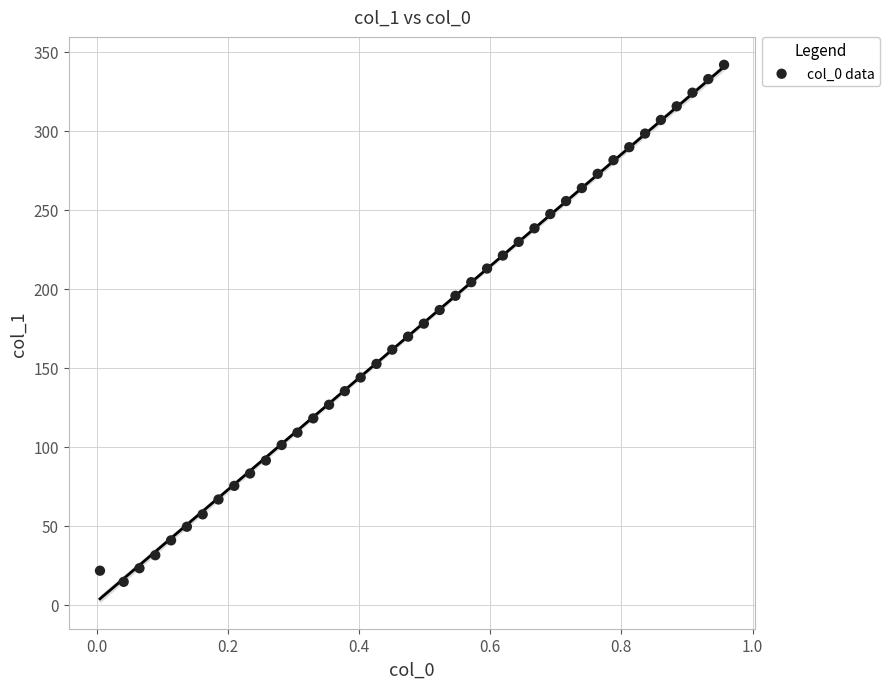

What is the range of Y values (max minus min)?

327.2